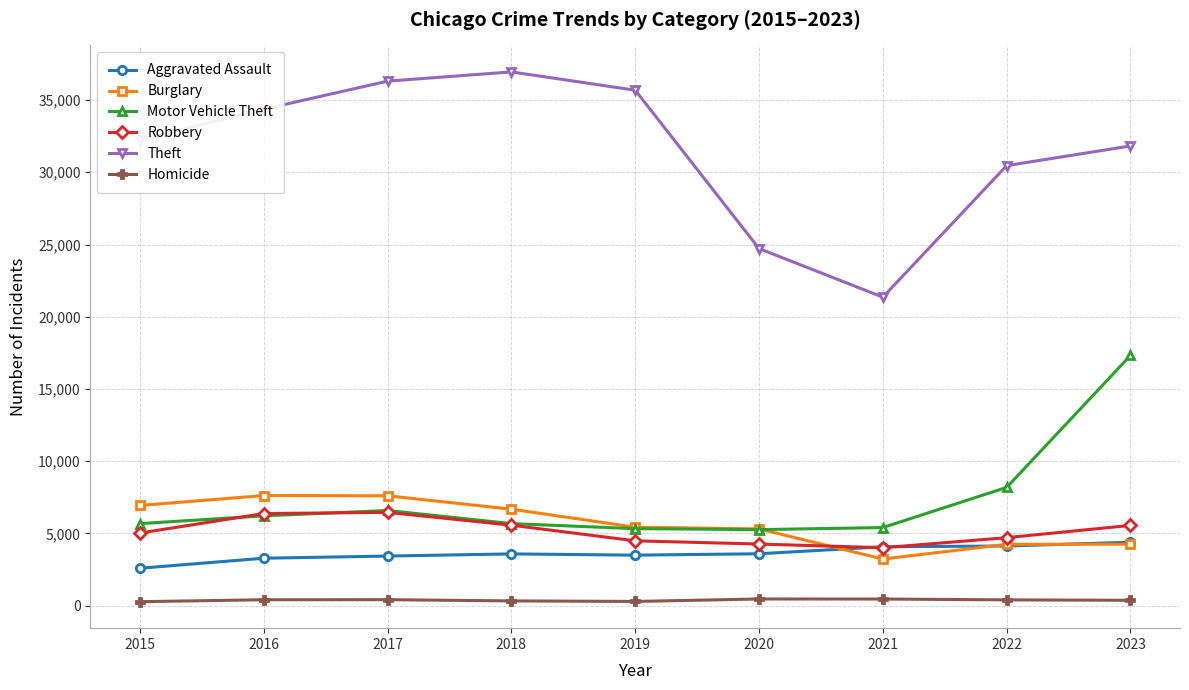

In Theft, how many points are higher than both neighbors (excluding endpoints)?

1